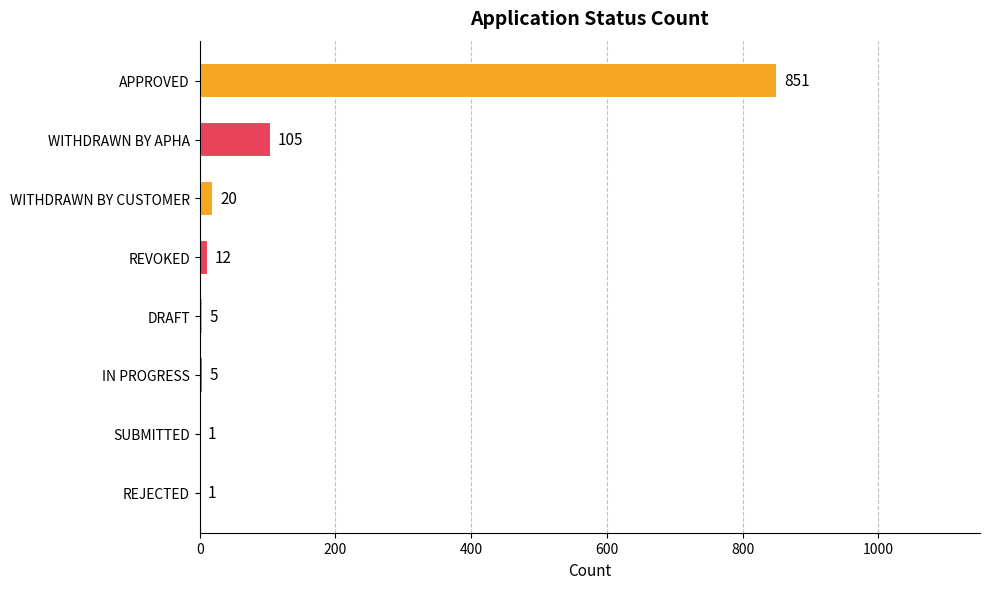

Reading top to bottom, extract all data points from this chart.

APPROVED=851	WITHDRAWN BY APHA=105	WITHDRAWN BY CUSTOMER=20	REVOKED=12	DRAFT=5	IN PROGRESS=5	SUBMITTED=1	REJECTED=1